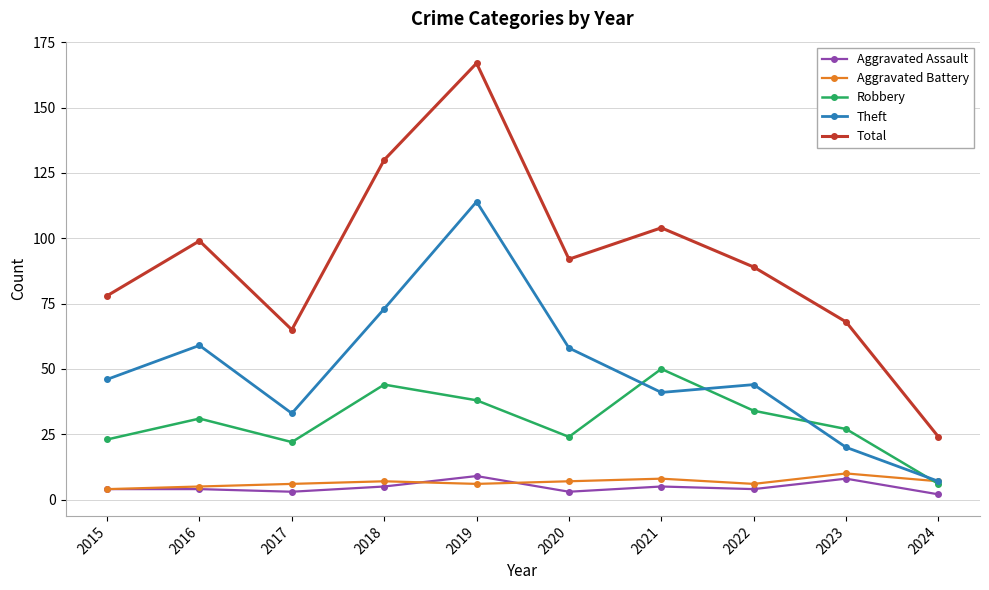

What is the lowest value of the Aggravated Battery series?

4